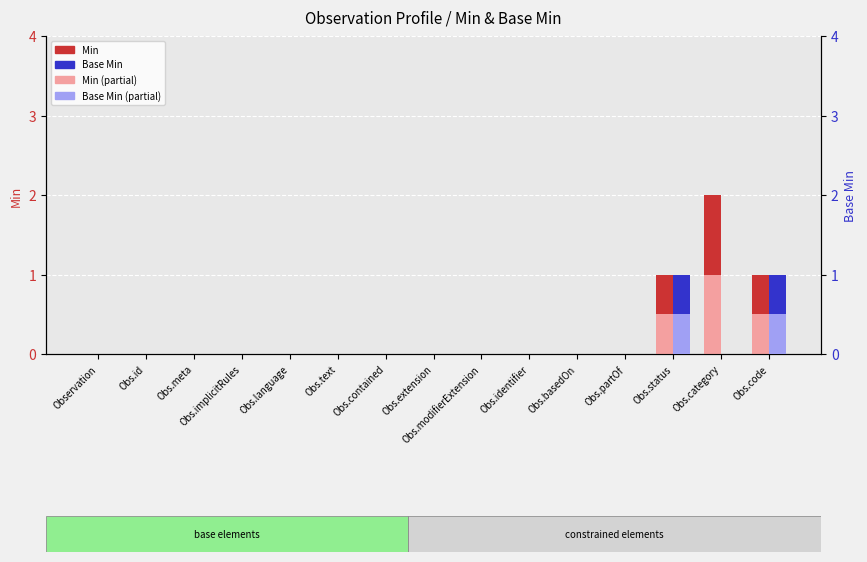

What is the sum of the Base Min (light) values at Obs.id and Obs.status?

0.5